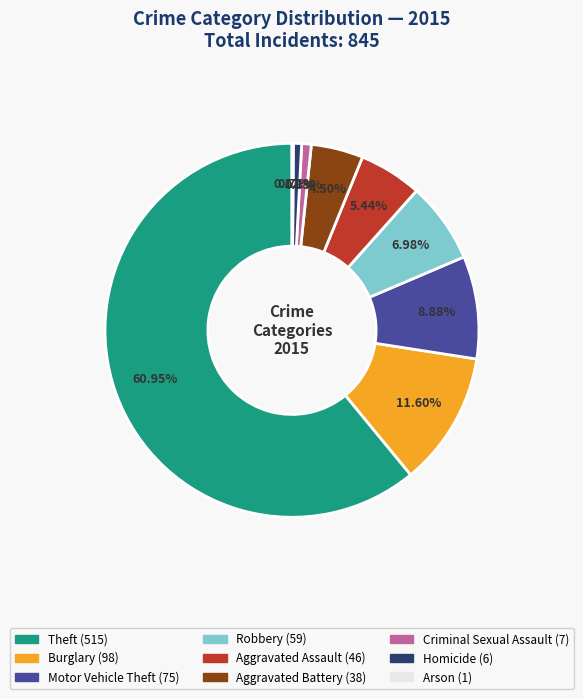

To the nearest percent, what portion does Robbery represent?

7%